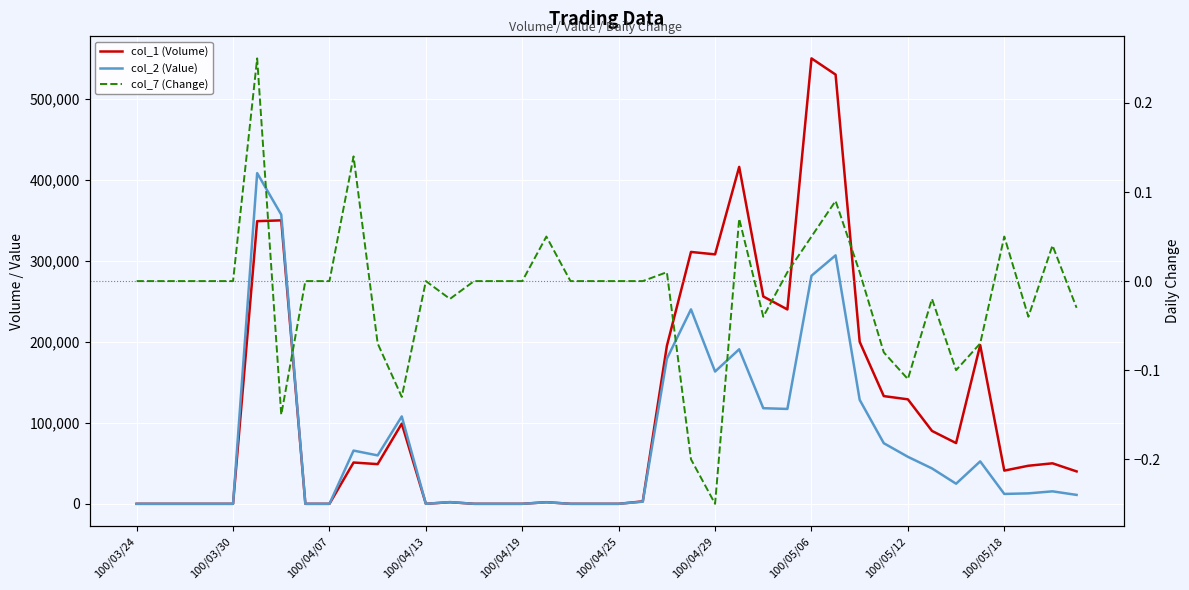

Between 26 and 34, which series saw the biggest shift?

col_1 (Volume)